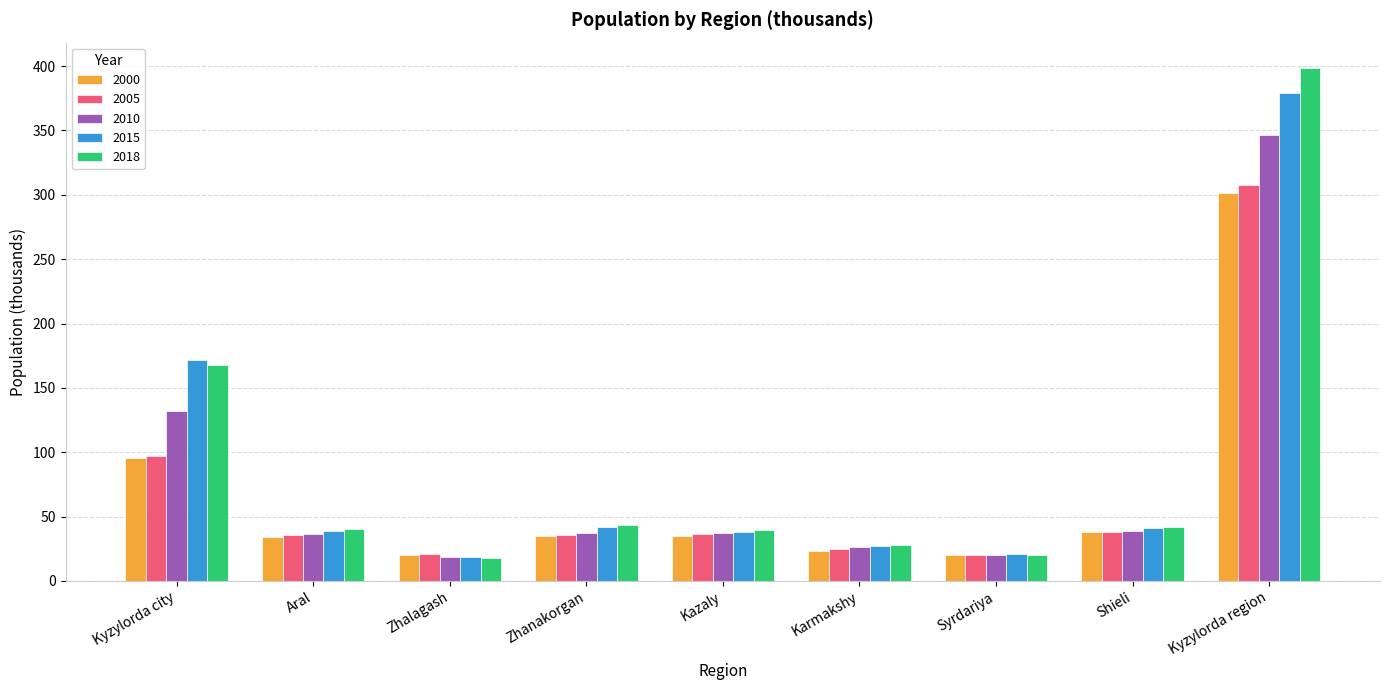

True or false: 2010 has a value of 132.0 at Kyzylorda city.

True